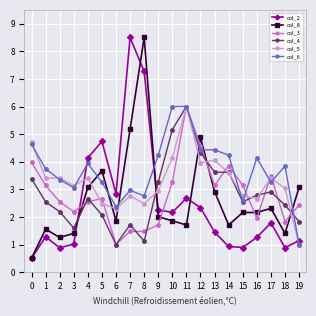

True or false: col_2 has more than 1 interior local peaks.

True